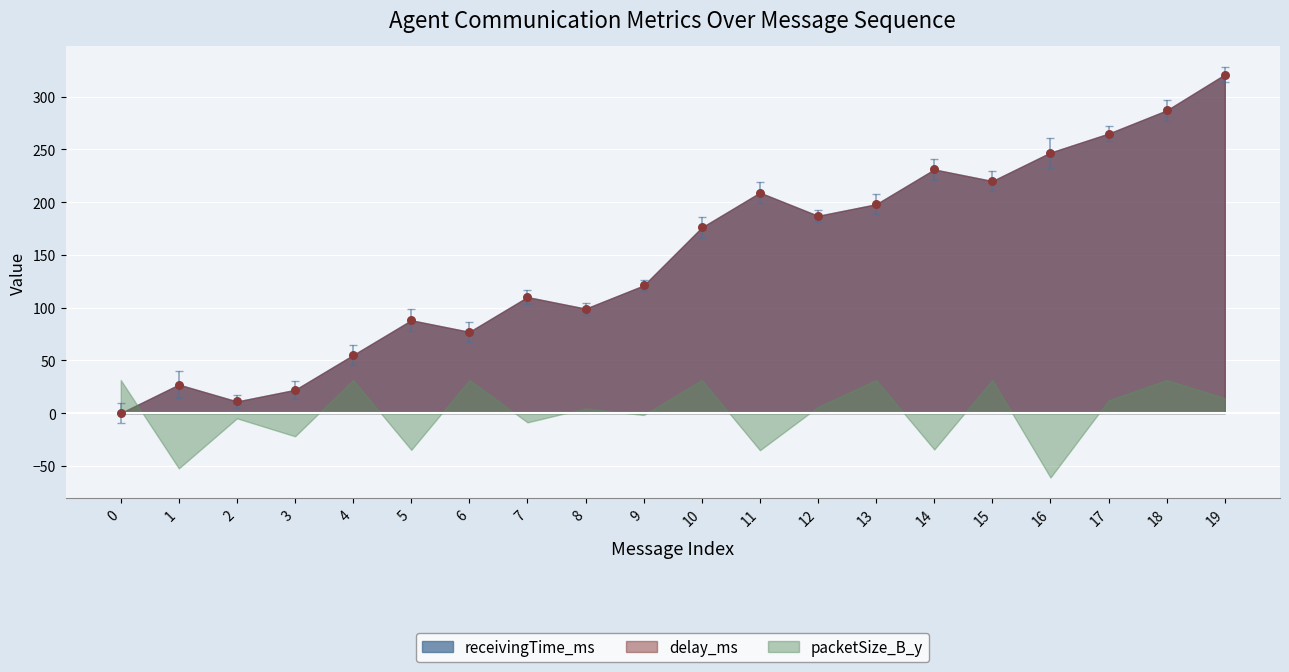

What Y value in the scatter plot is closest to 160?

176